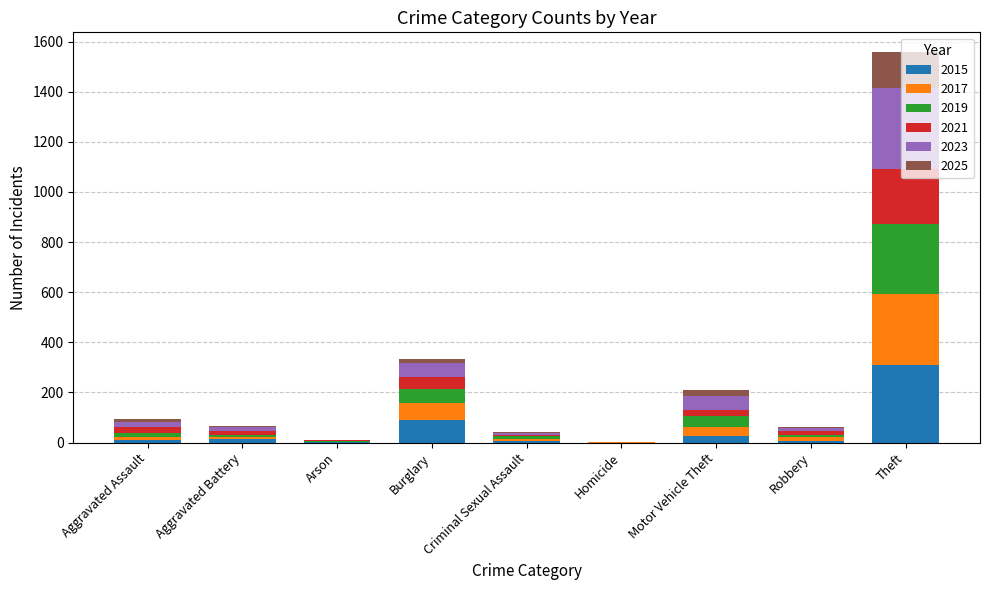

At which label does 2015 reach its peak?

Theft